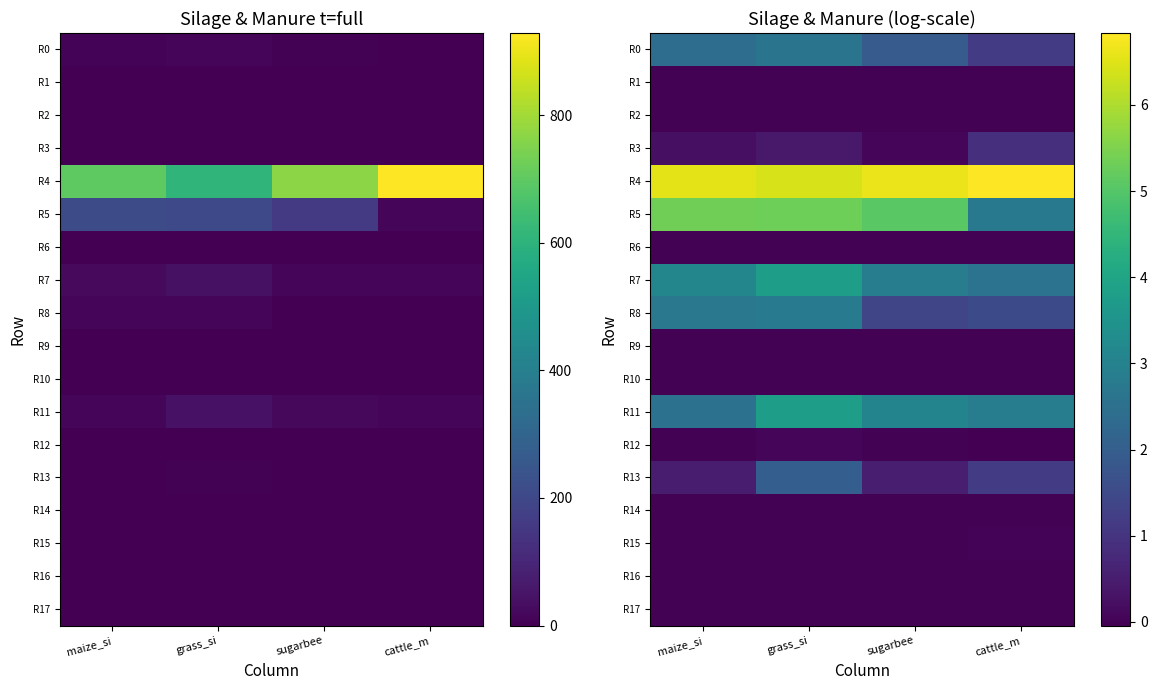

Count the number of data series in this chart.

18